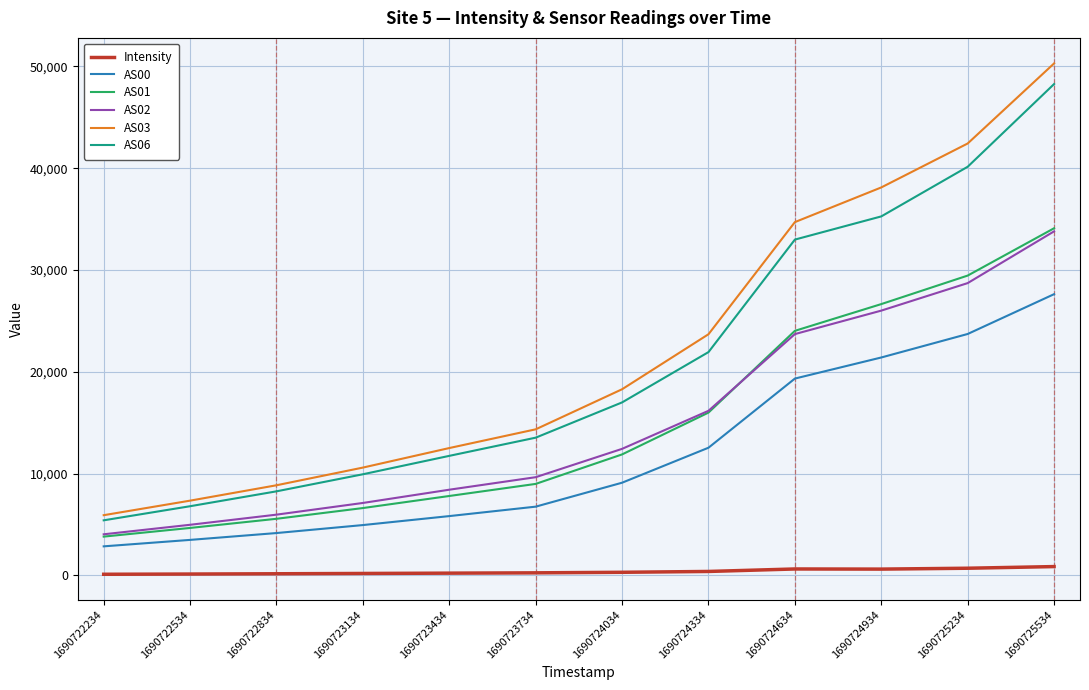

The AS00 series shows 5049.9 at 1690724934. True or false?

False